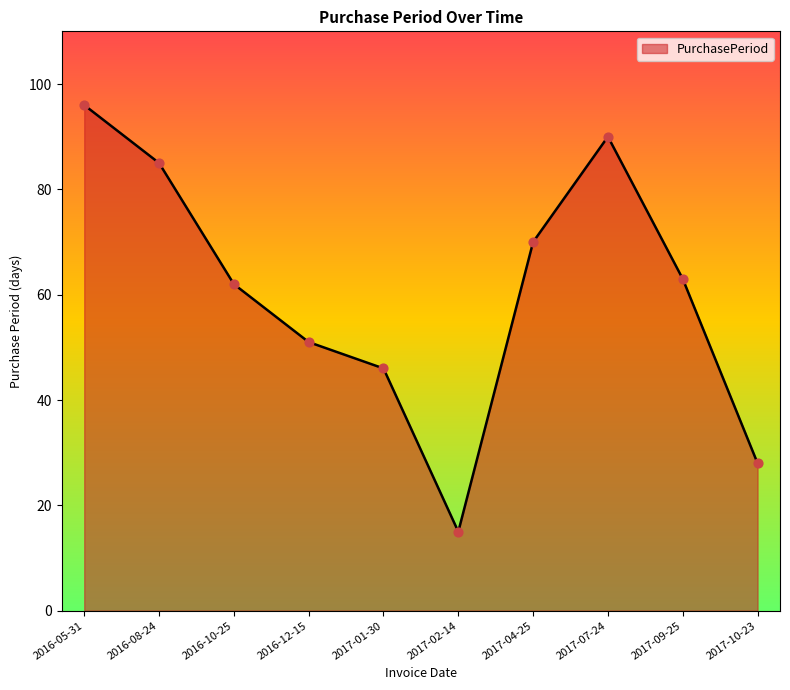

What is the ratio of the value at 2017-01-30 to the value at 2017-02-14?

3.1